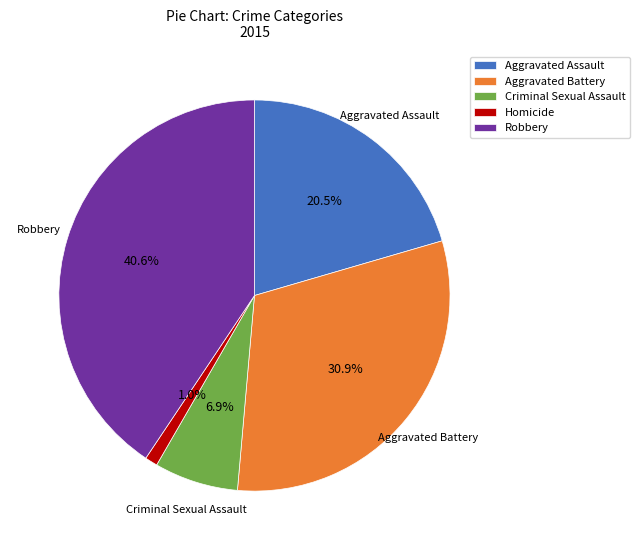

What is the smallest slice in the pie chart?

Homicide